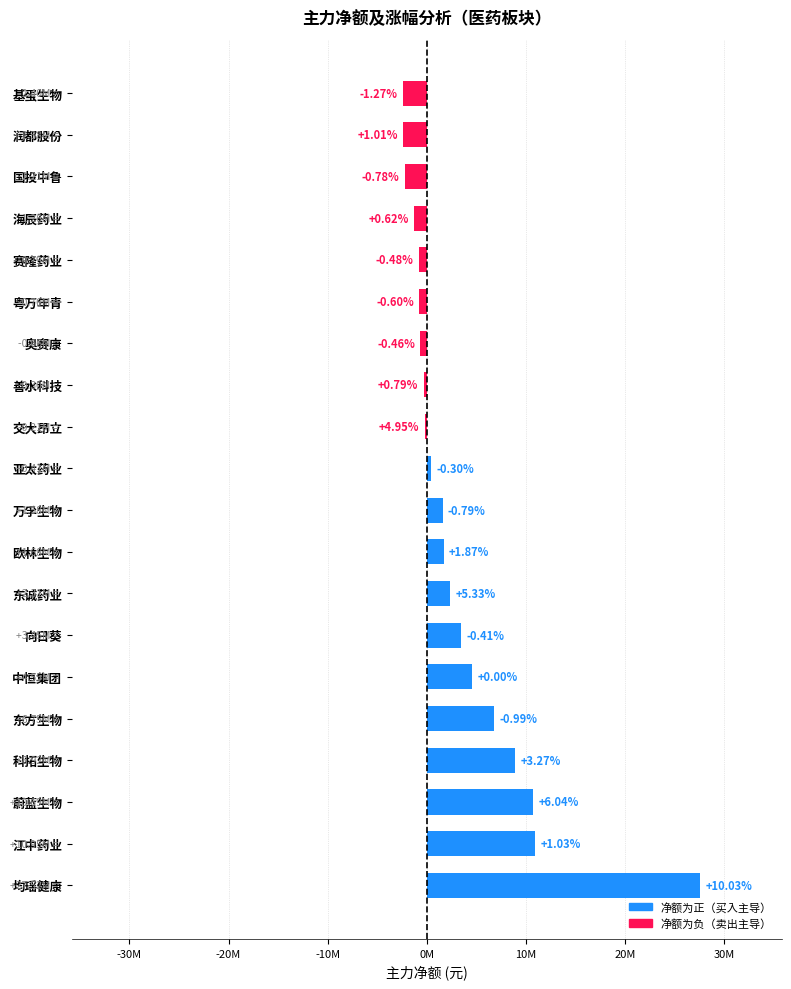

At which label is the value closest to 12562611?

江中药业